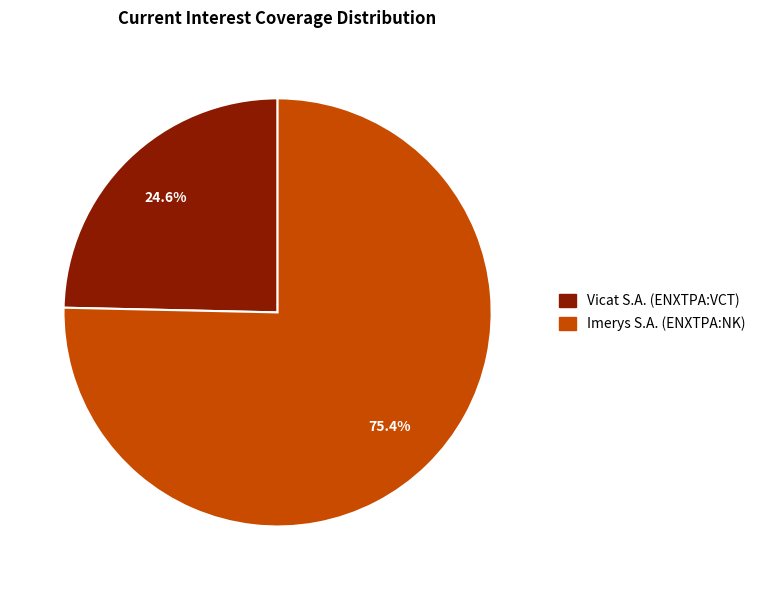

Combined, what portion of the pie is Imerys S.A. (ENXTPA:NK) and Vicat S.A. (ENXTPA:VCT)?

100.0%